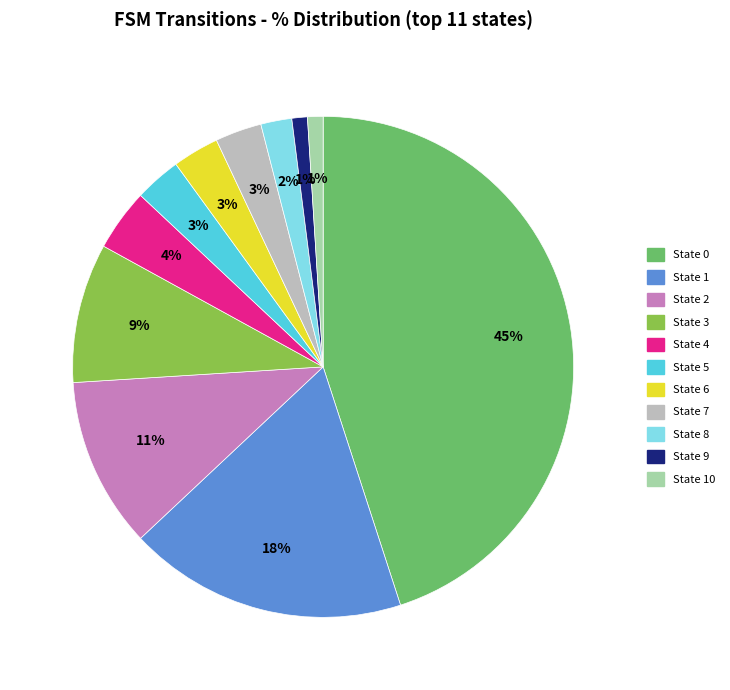

What percentage is the State 10 slice, to the nearest percent?

1%